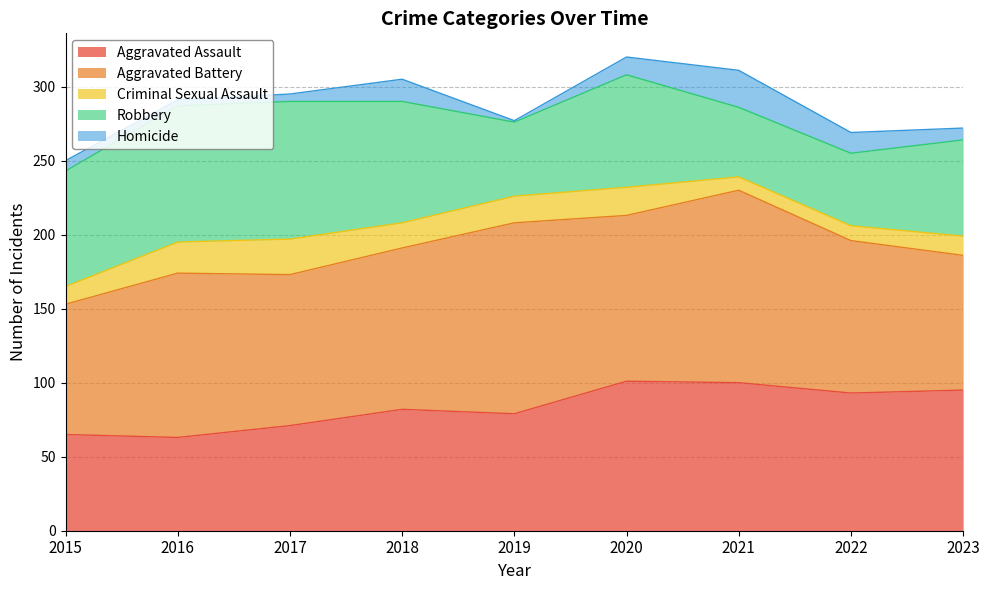

At which label does Robbery first exceed 76?

2015